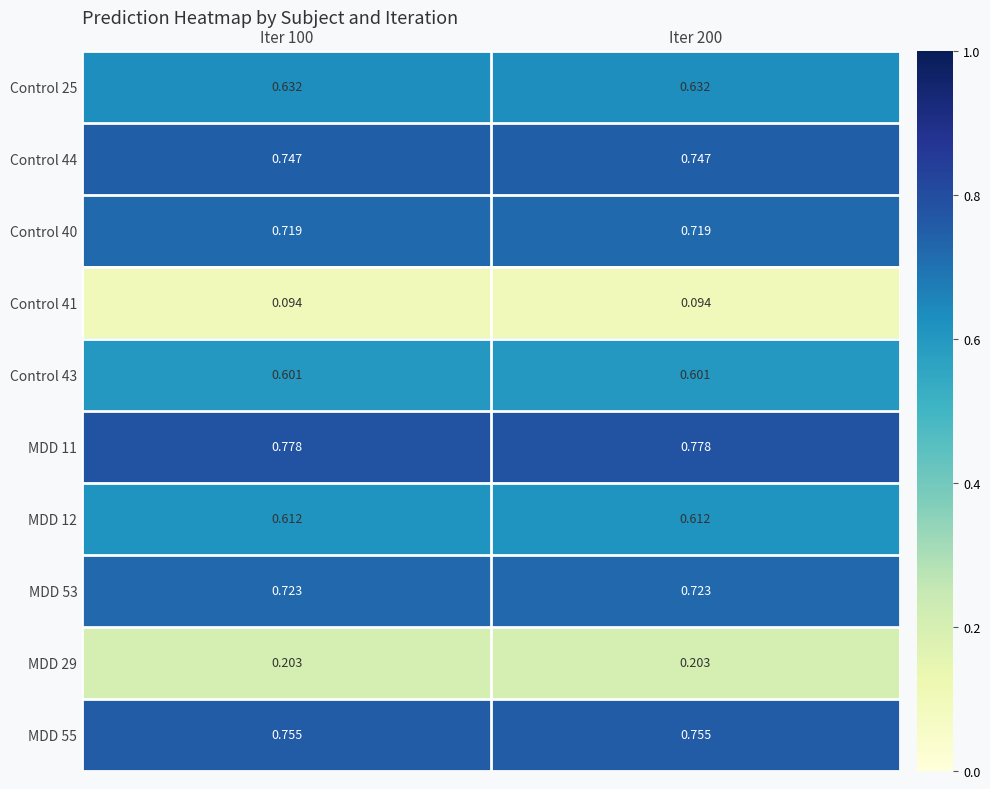

Is the value of MDD 12 at Iter 100 greater than the value of MDD 11 at Iter 100?

No